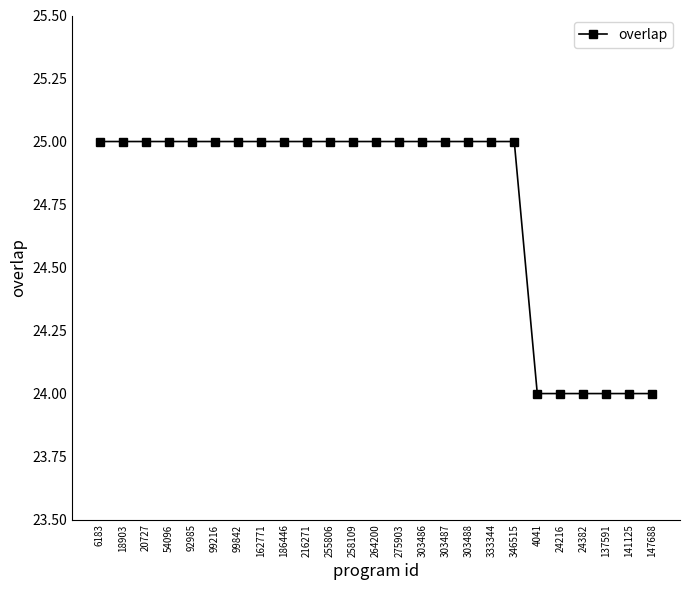

What is the sum of the values at 24216 and 303488?

49